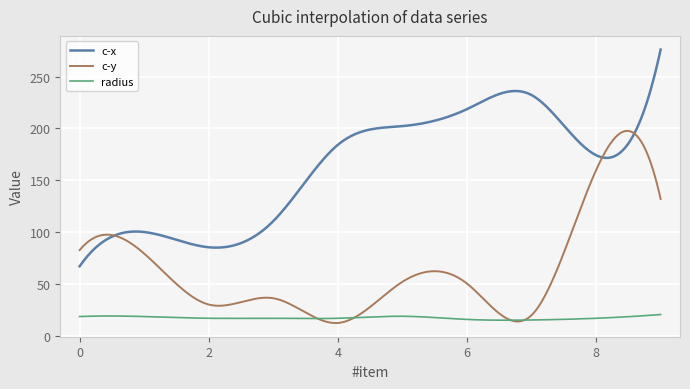

Is this an area chart (filled region under the line)?

No